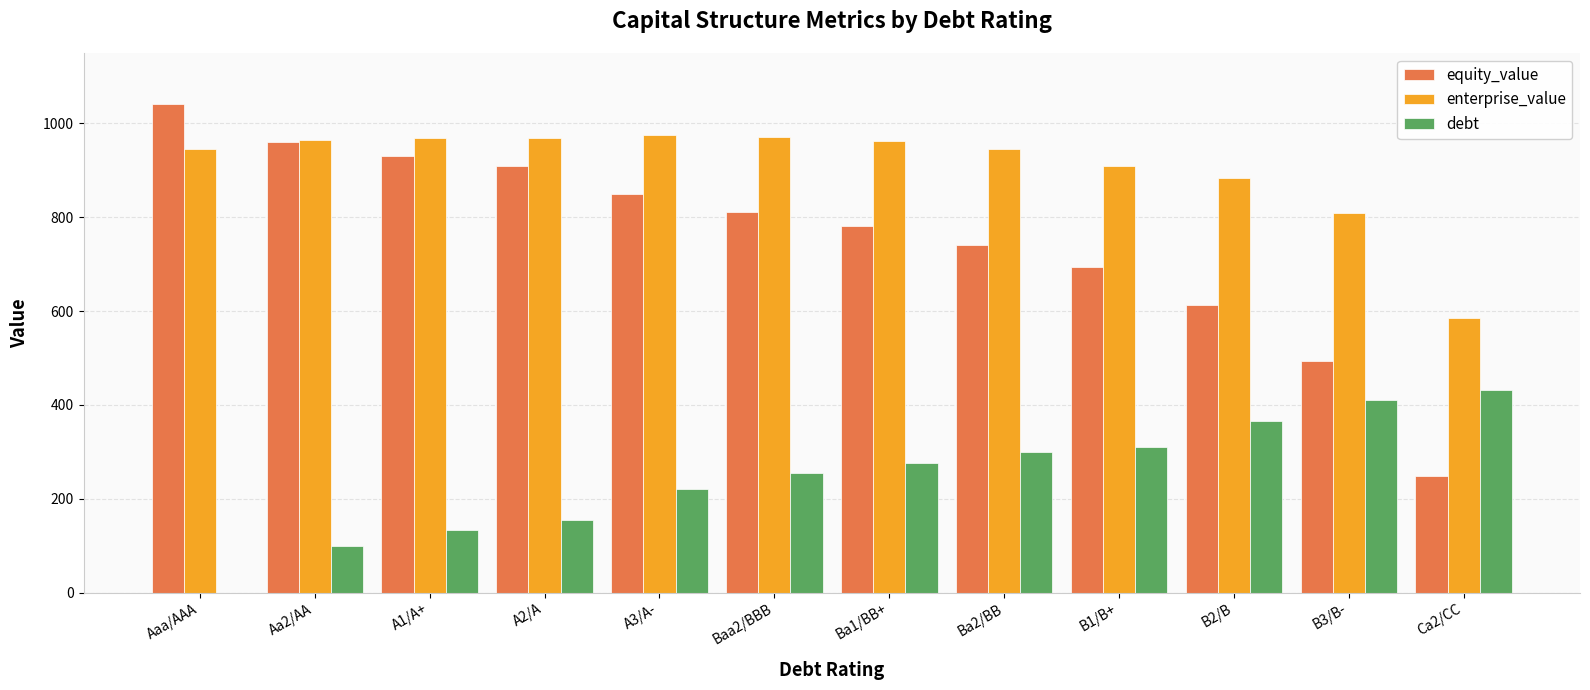

Where does the debt series first go above 277?

Ba1/BB+